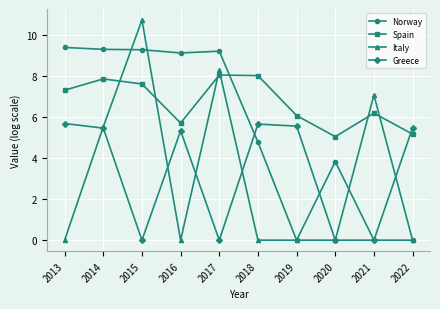

Rank the series at 2013 from highest to lowest value.

Norway, Spain, Greece, Italy